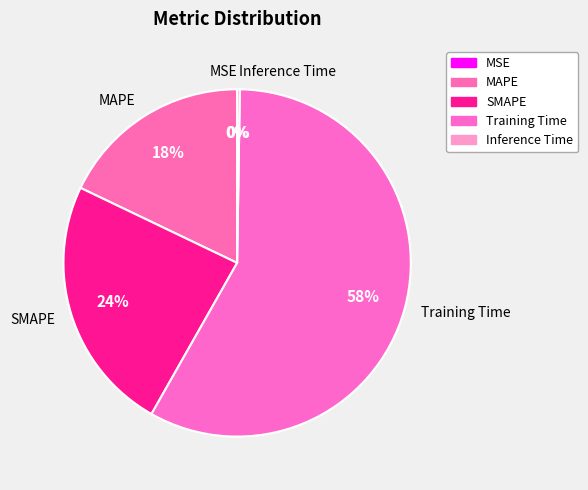

Between SMAPE and MAPE, which is larger?

SMAPE